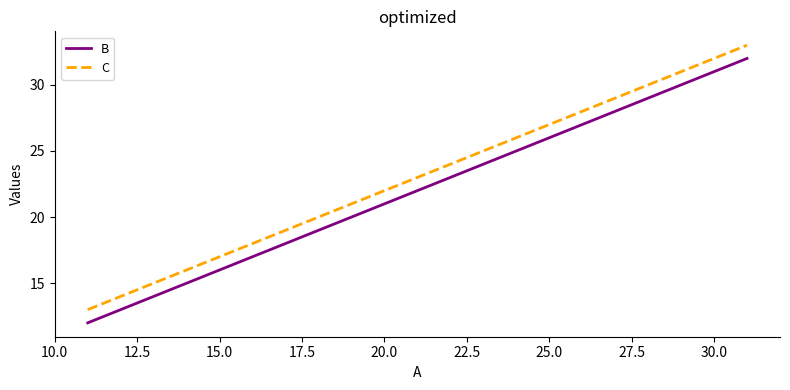

Which series has the largest total across all categories?

C